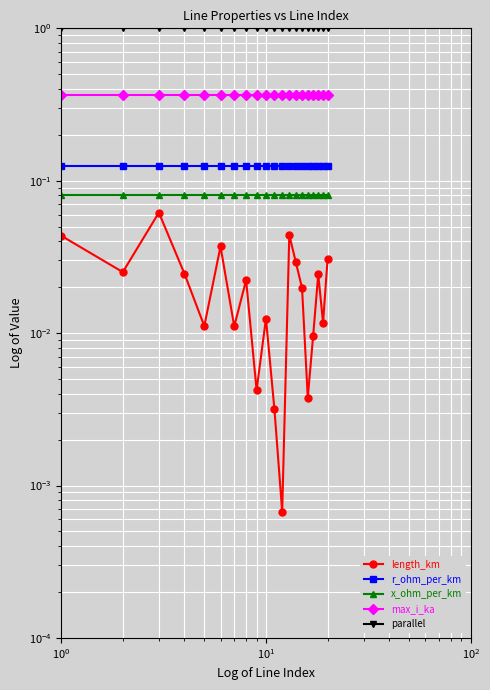

What are all the series names shown in the legend?

length_km, r_ohm_per_km, x_ohm_per_km, max_i_ka, parallel